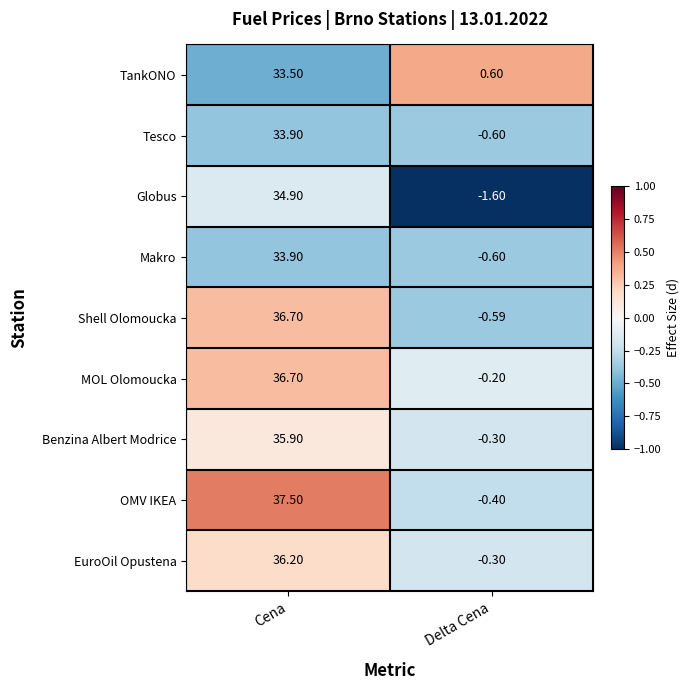

At which label does Makro reach its minimum?

Delta Cena